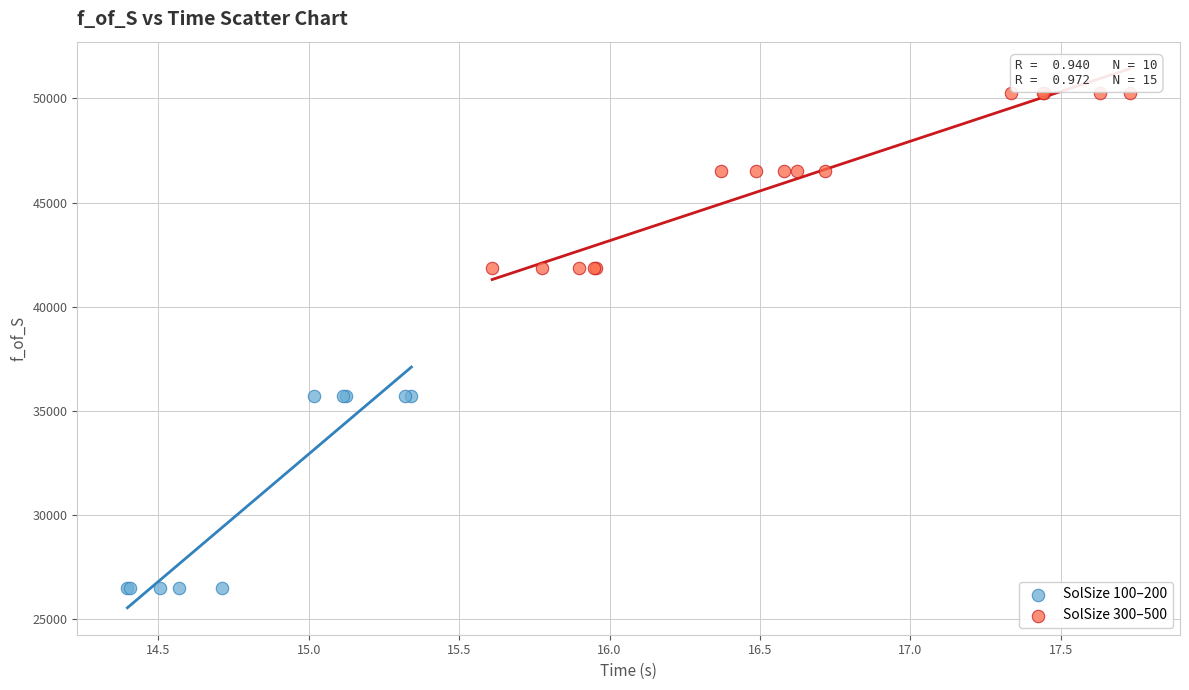

What are all the series names shown in the legend?

SolSize 100–200, SolSize 300–500